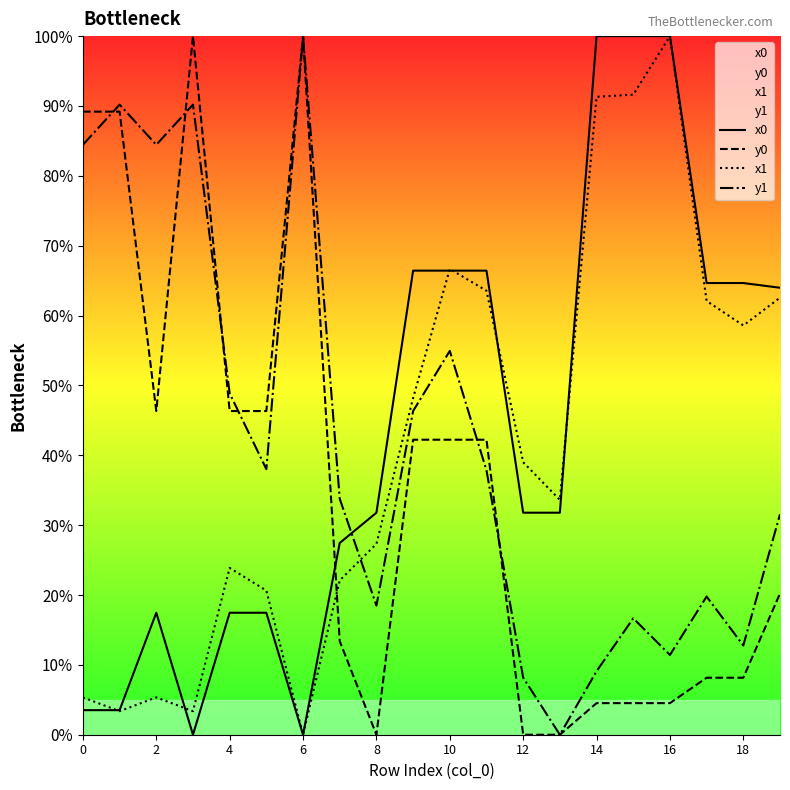

What is the greatest value displayed?

100.0